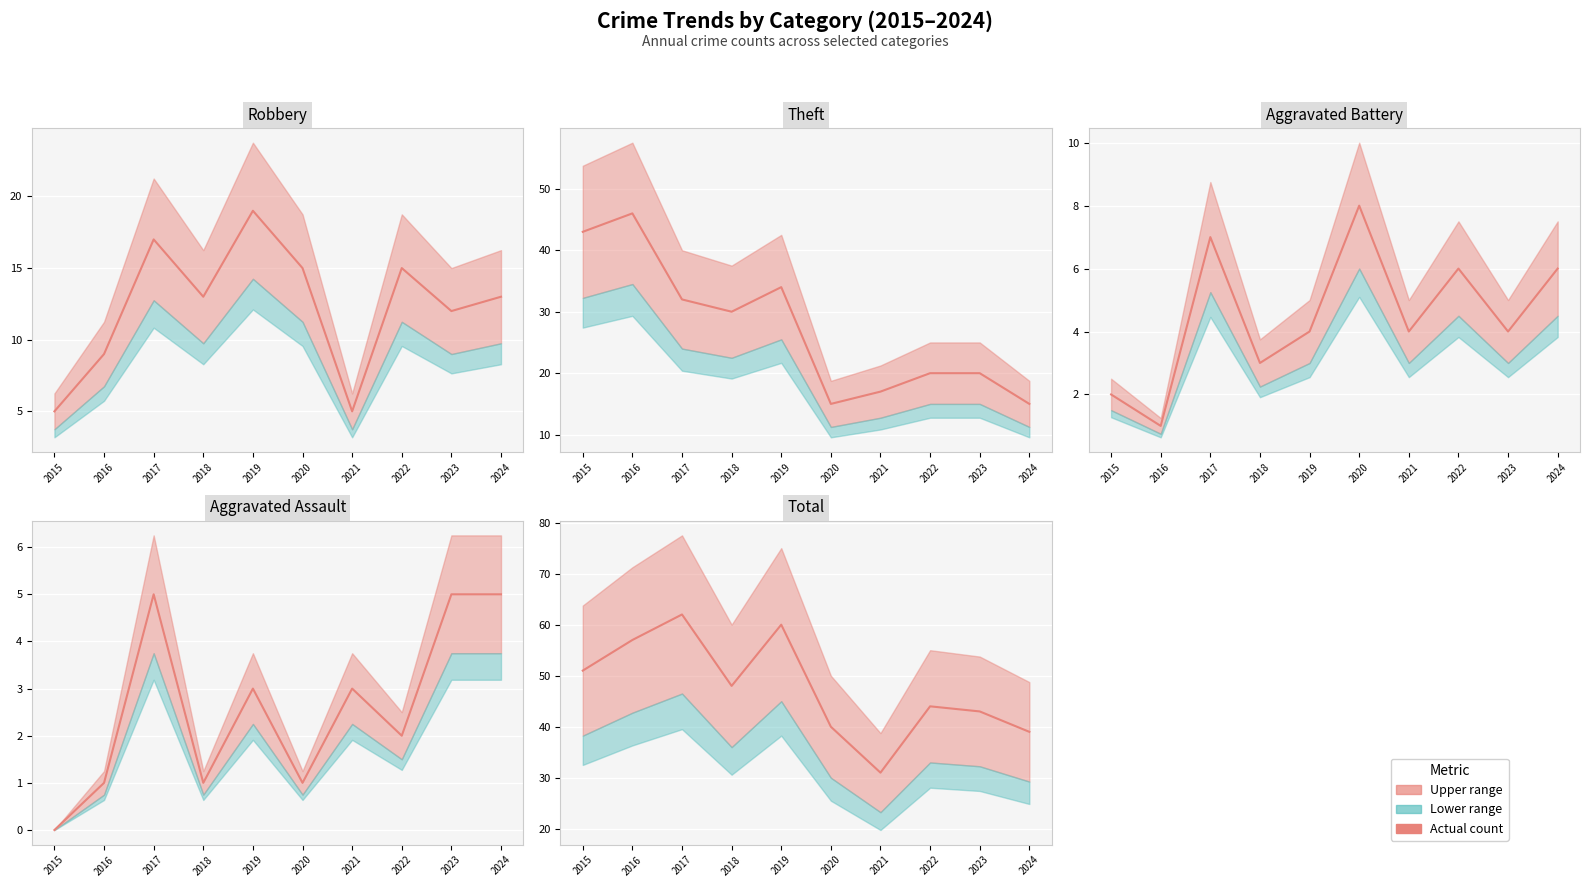

True or false: Robbery and Total intersect in this chart.

False